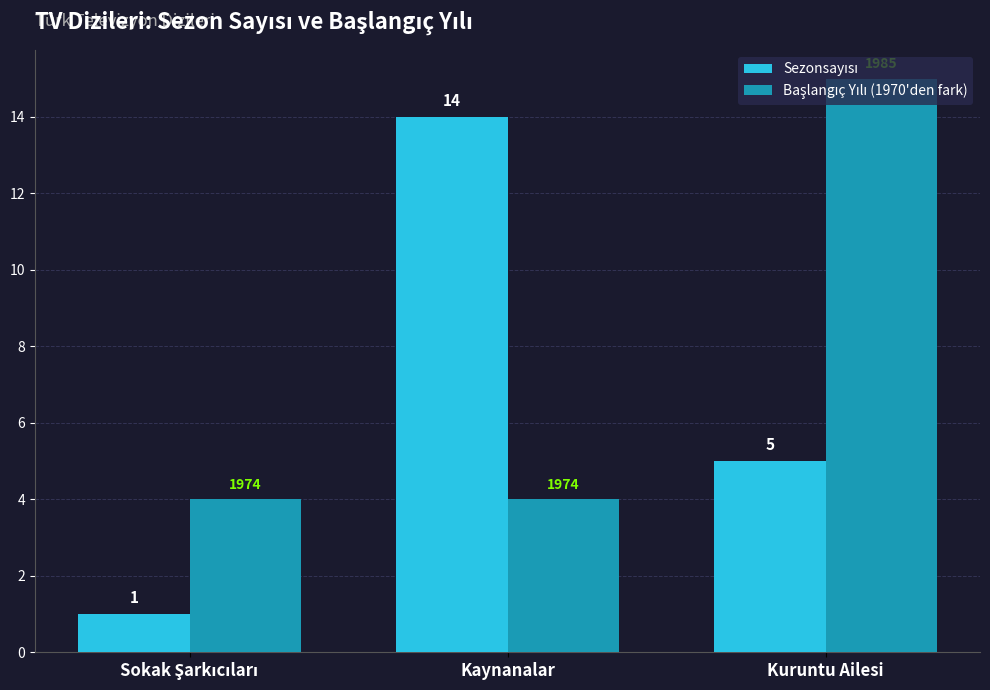

What is the label of the 3rd bar from the left?

Kuruntu Ailesi